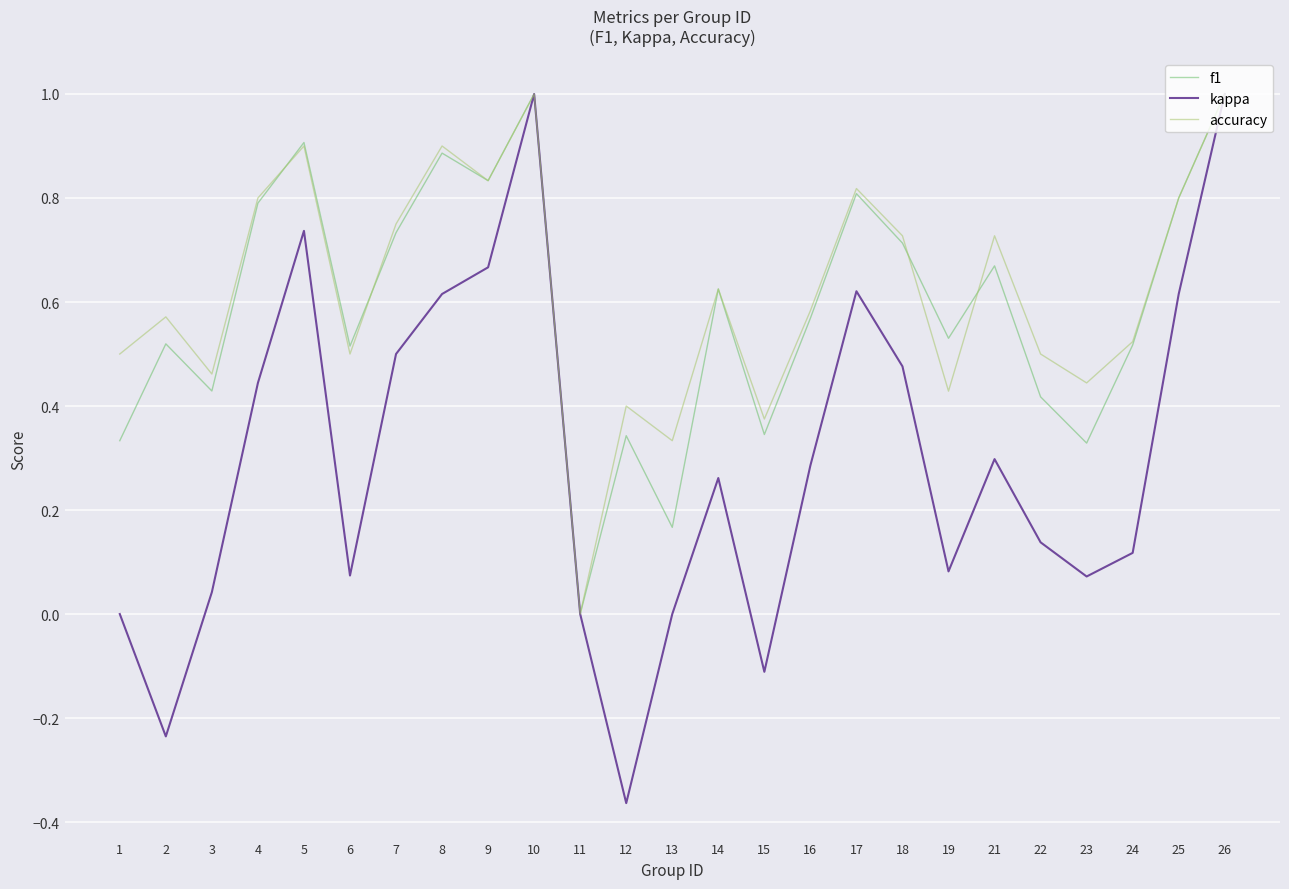

Which series changed the most between 2 and 6?

kappa